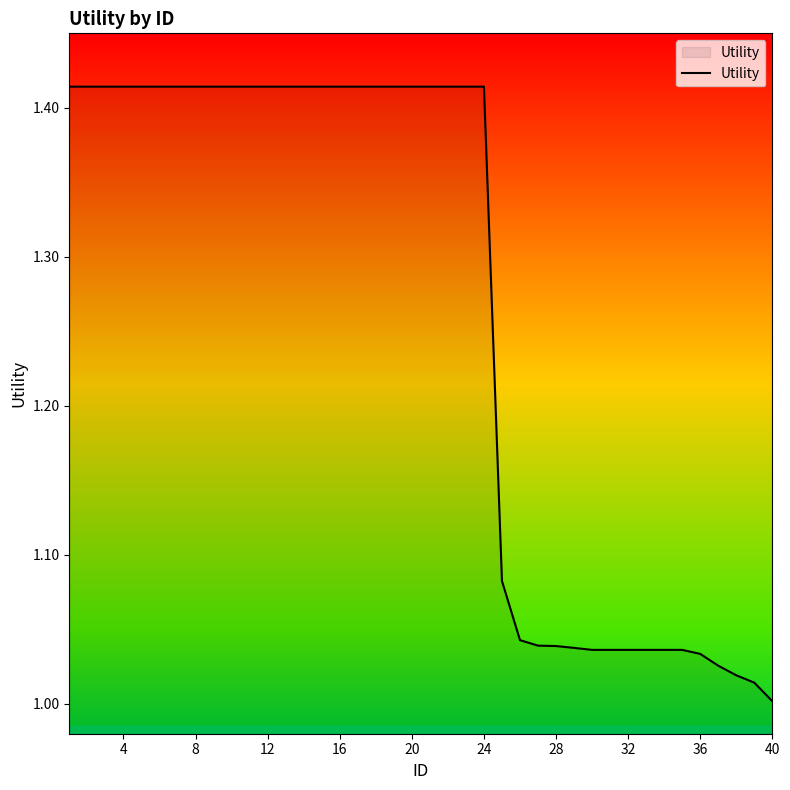

What is the difference between the maximum and minimum values?

0.4